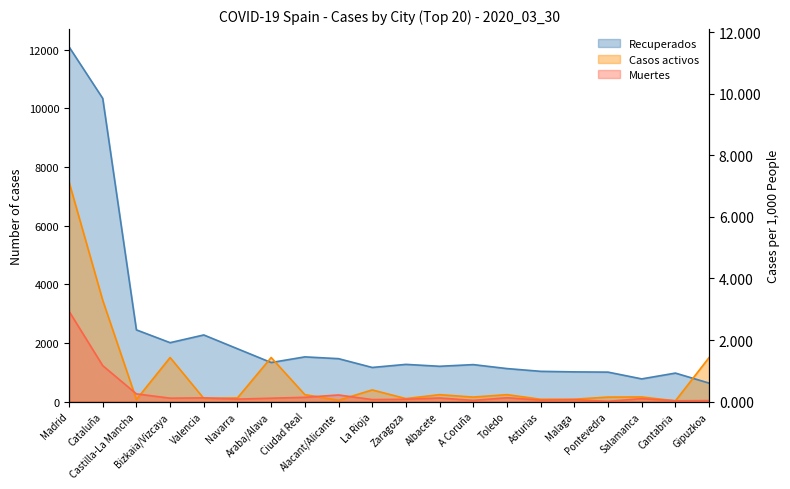

Which series has the widest spread of values?

Recuperados